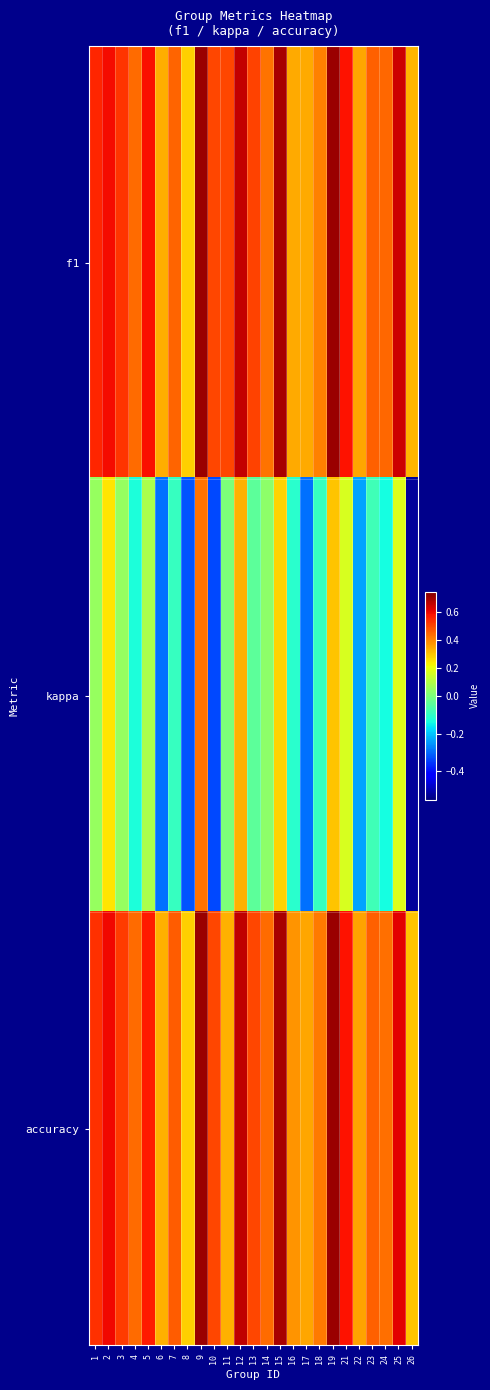

Reading right to left, transcribe all the data shown in this chart.

f1: 26=0.3	25=0.6	24=0.4	23=0.5	22=0.3	21=0.6	19=0.7	18=0.4	17=0.3	16=0.3	15=0.7	14=0.4	13=0.5	12=0.7	11=0.5	10=0.5	9=0.7	8=0.3	7=0.5	6=0.3	5=0.6	4=0.4	3=0.5	2=0.6	1=0.6
kappa: 26=-0.5	25=0.2	24=-0.1	23=-0.1	22=-0.2	21=0.2	19=0.3	18=-0.1	17=-0.3	16=-0.1	15=0.3	14=0.0	13=-0.0	12=0.3	11=0.0	10=-0.3	9=0.4	8=-0.3	7=-0.1	6=-0.3	5=0.1	4=-0.1	3=0.1	2=0.2	1=0.0
accuracy: 26=0.3	25=0.6	24=0.4	23=0.5	22=0.4	21=0.6	19=0.7	18=0.4	17=0.3	16=0.4	15=0.7	14=0.4	13=0.5	12=0.7	11=0.3	10=0.5	9=0.7	8=0.3	7=0.5	6=0.3	5=0.6	4=0.4	3=0.5	2=0.6	1=0.5